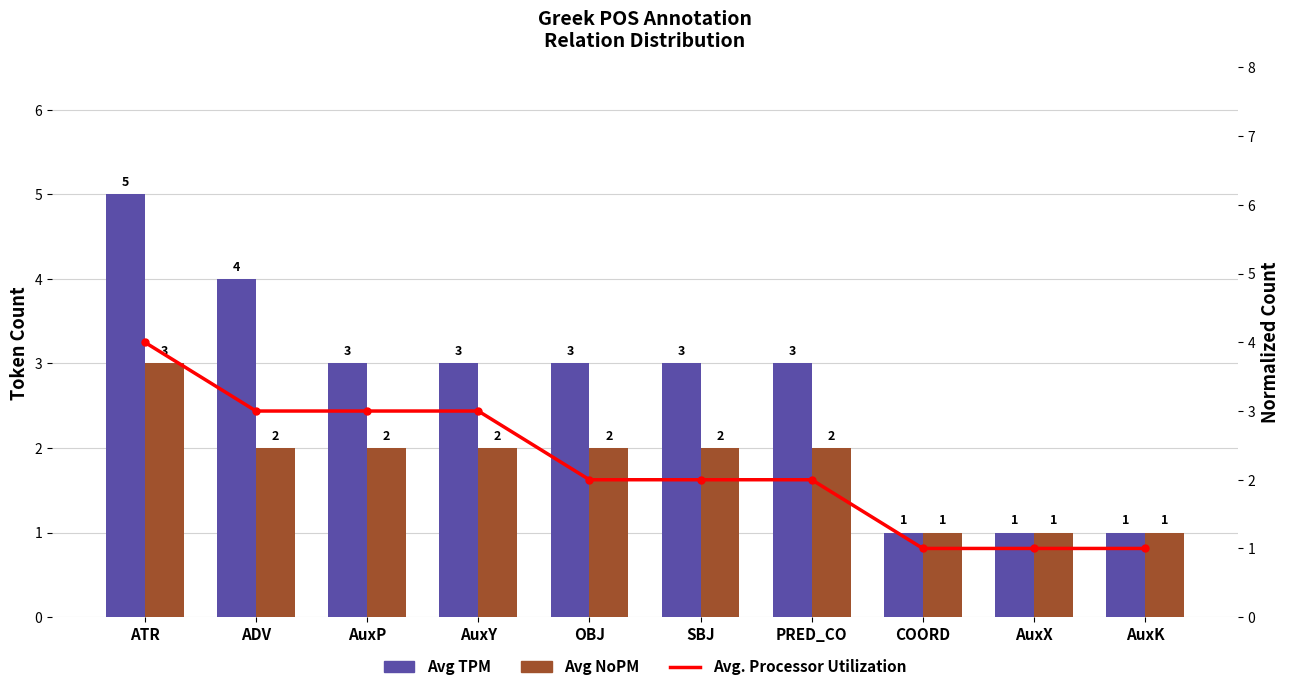

True or false: Avg. Processor Utilization has a value of 0 at COORD.

False